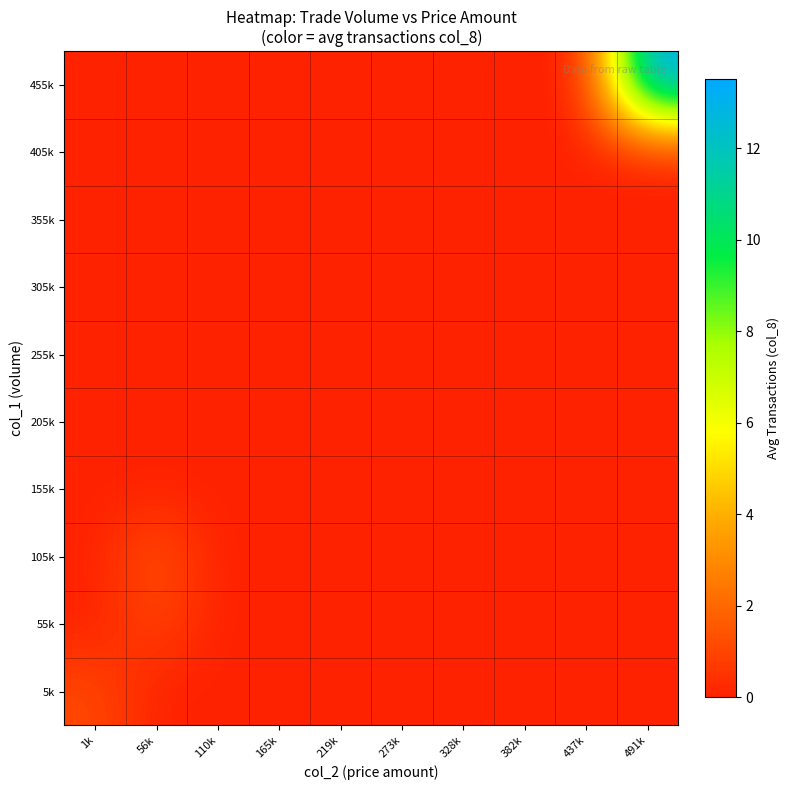

Which series has the largest range (max minus min)?

455k